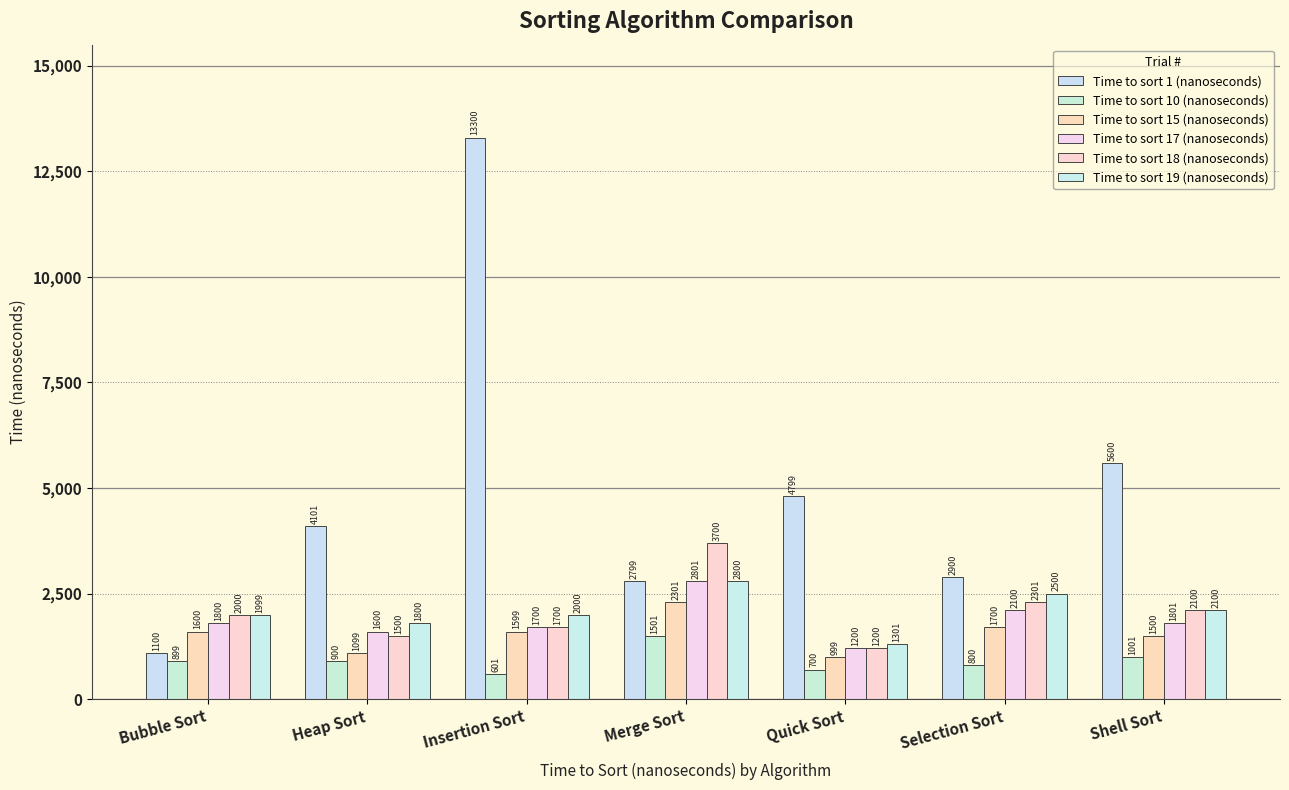

What is the label of the 6th bar from the right?

Heap Sort